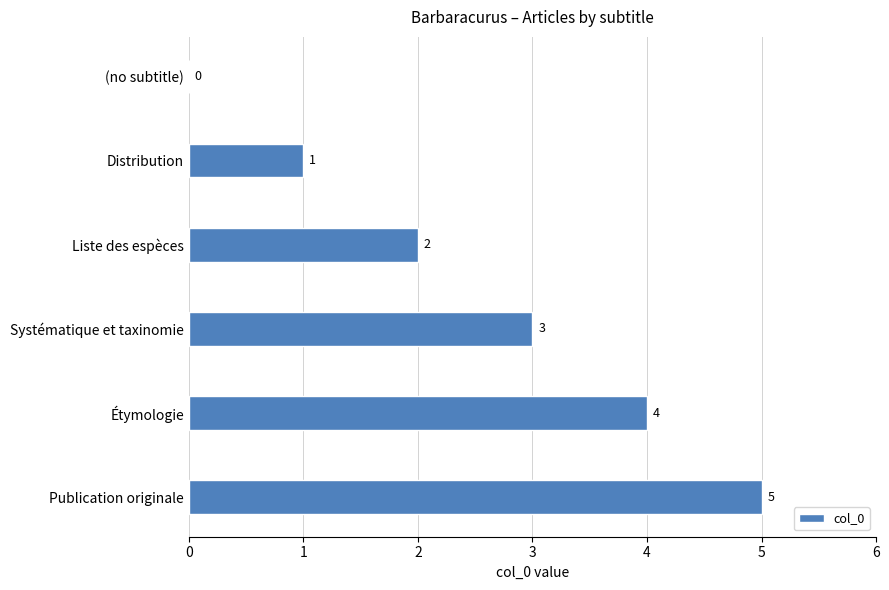

How many series are shown in this chart?

1